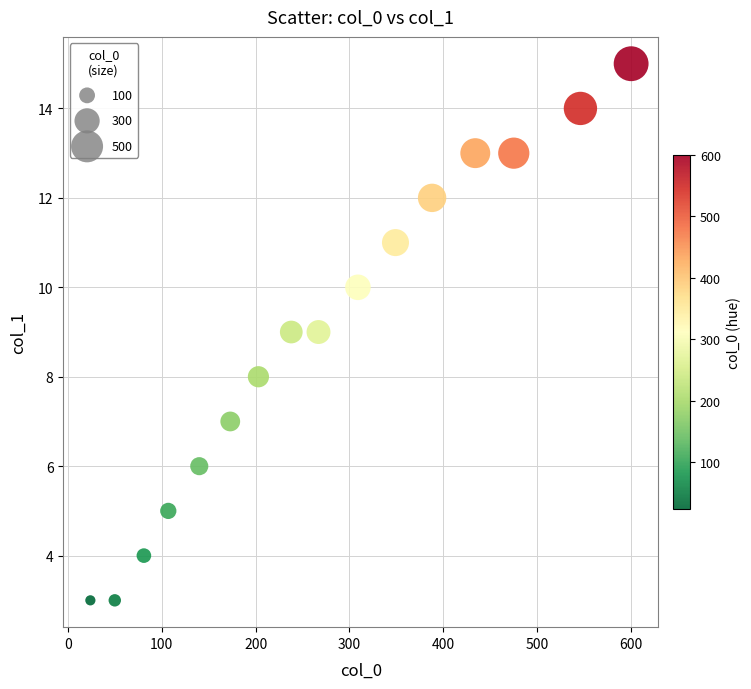

What is the range of Y values (max minus min)?

12